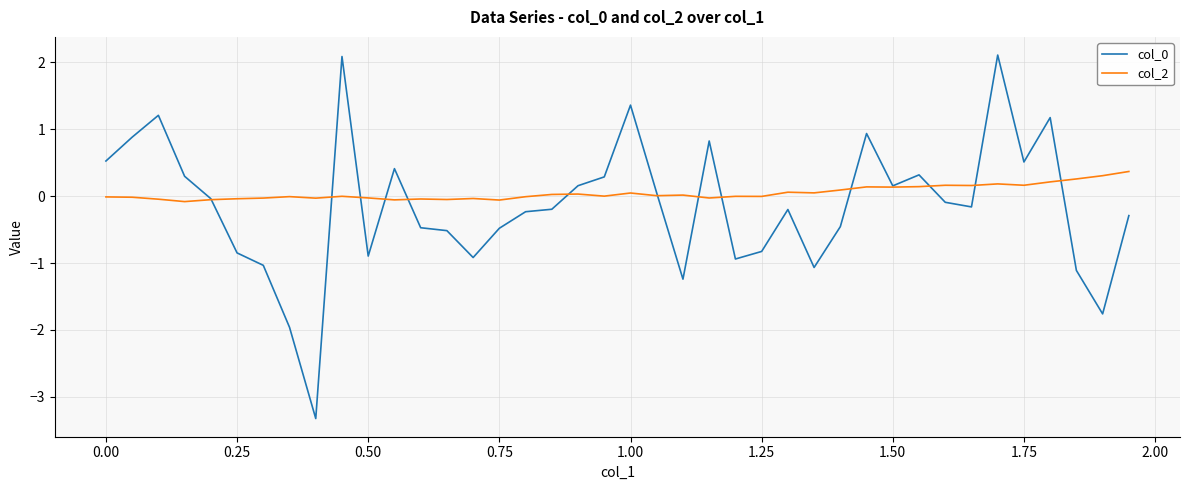

What is the maximum value shown in the chart?

2.1